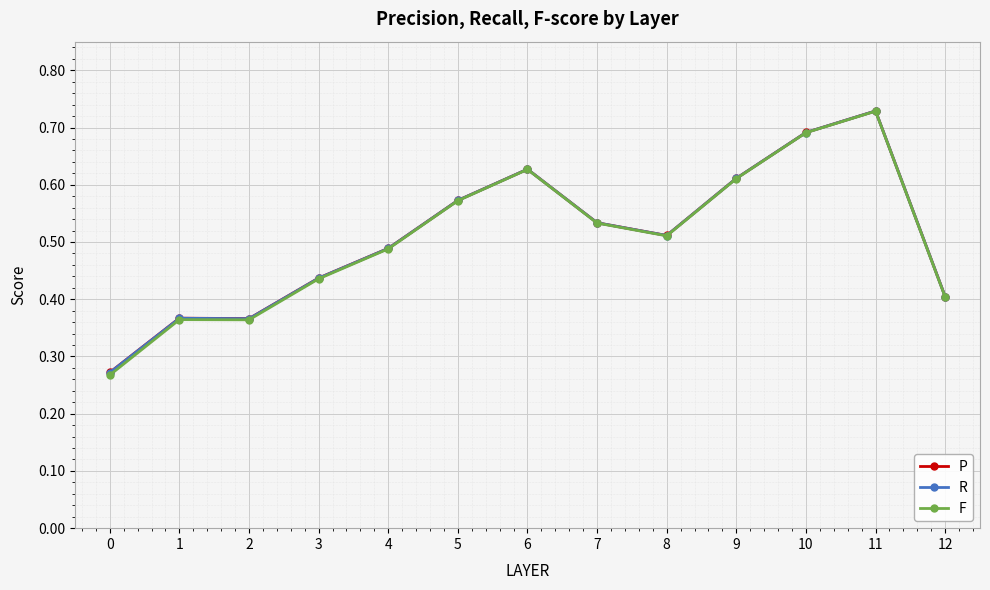

The P series shows 0.7 at 12. True or false?

False